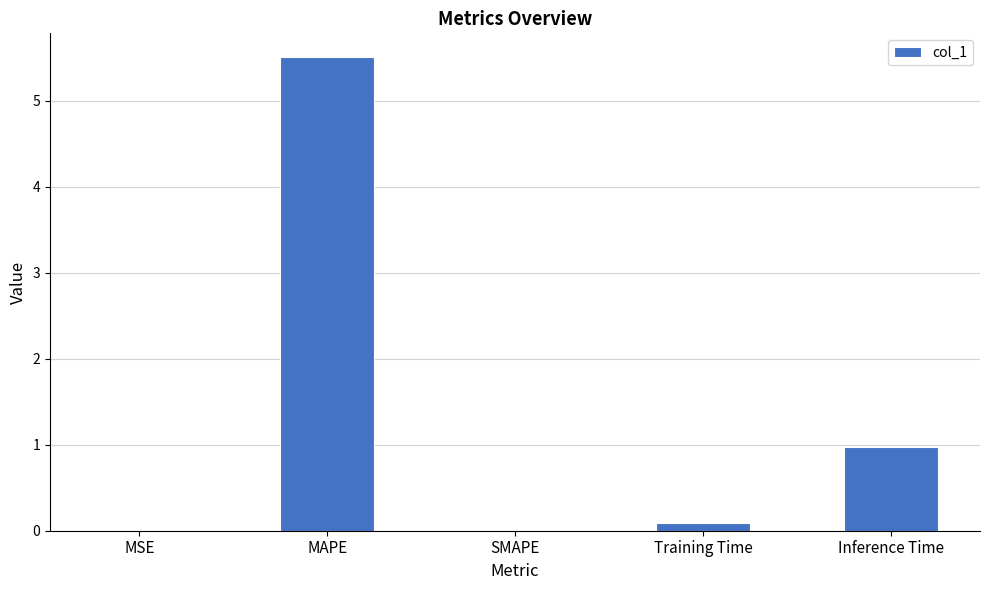

The value at MAPE is 5.5. True or false?

True